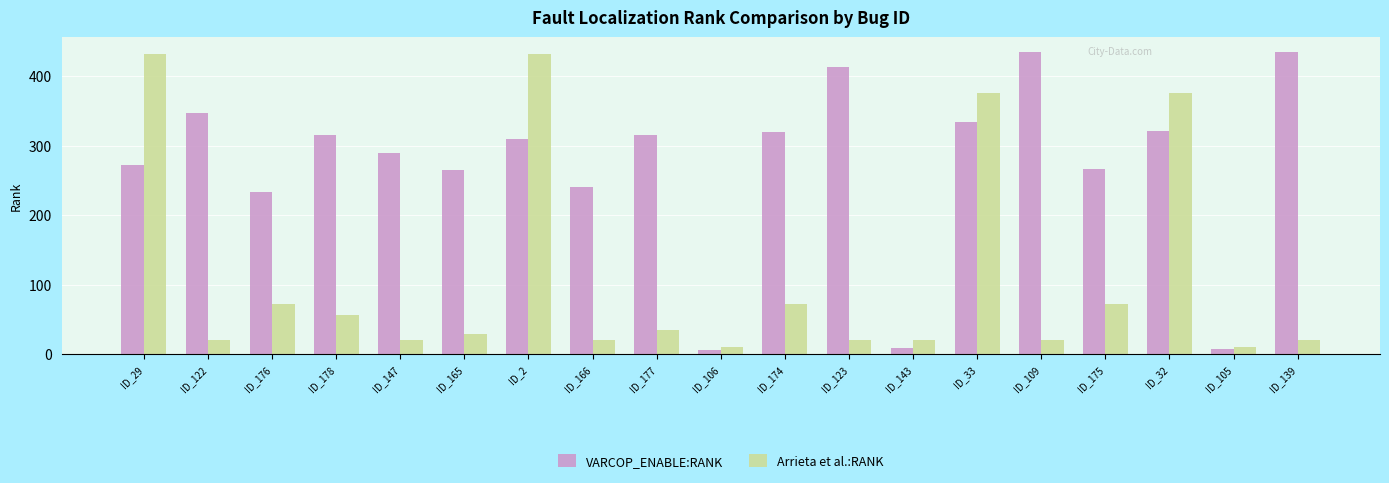

What is the value of the VARCOP_ENABLE:RANK bar at the 17th from the left?

321